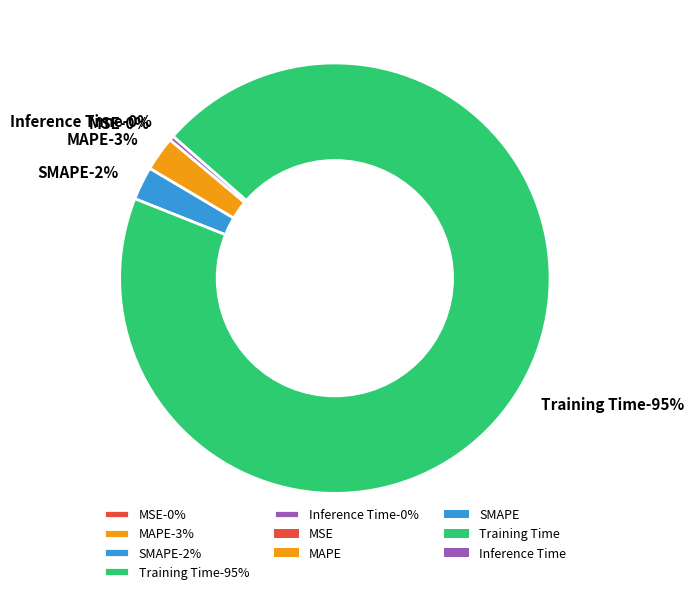

True or false: SMAPE accounts for 2% of the total.

True